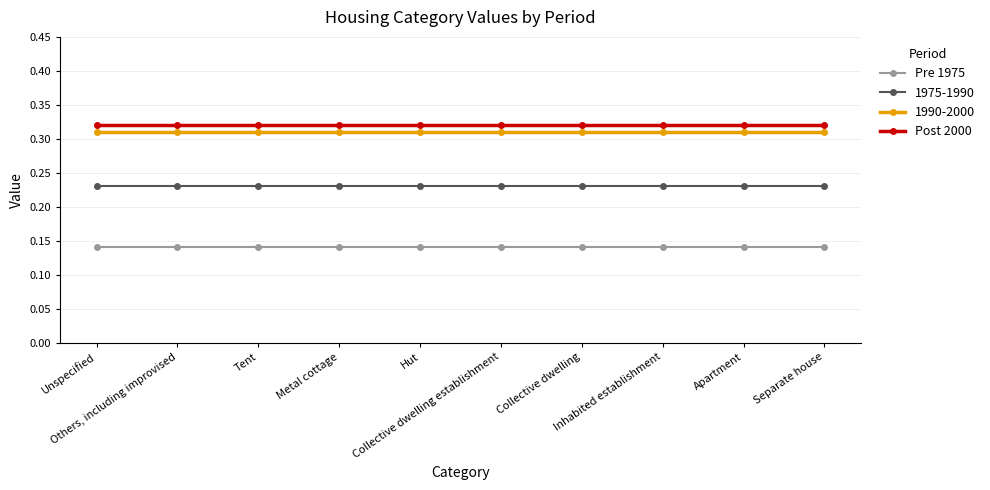

True or false: Pre 1975 and Post 2000 intersect in this chart.

False